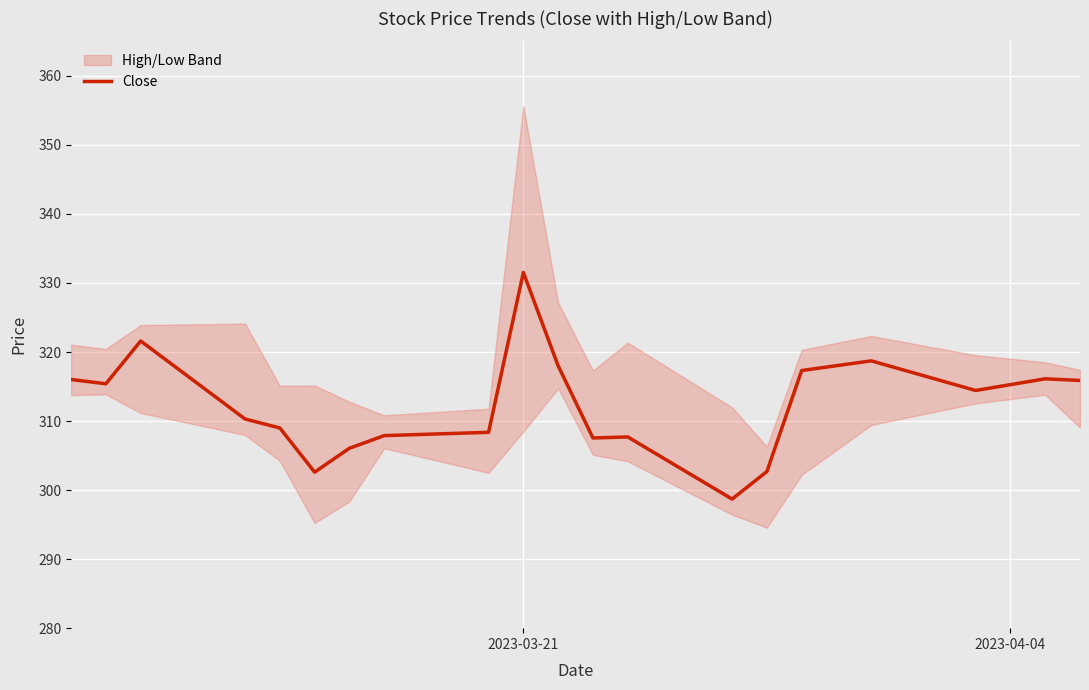

What is the highest value of the Close series?

331.5